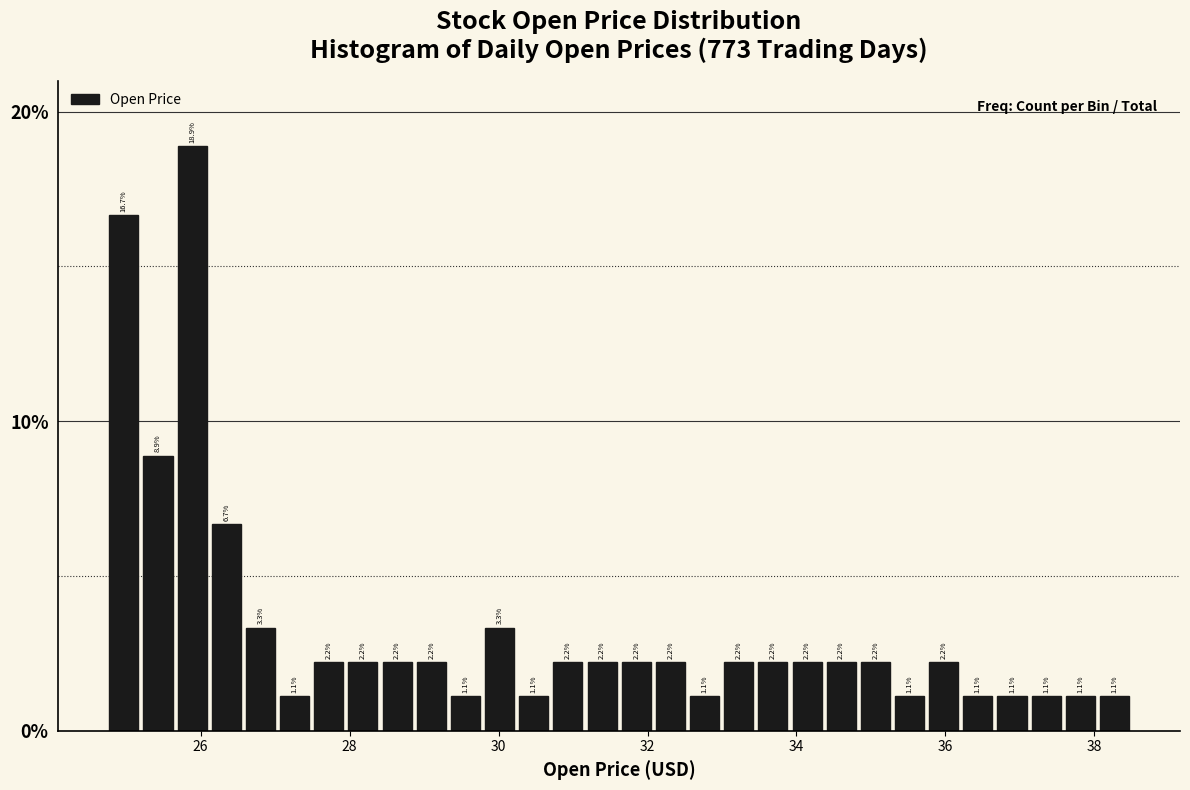

Read against the x-axis, roughly where is the centre of the tallest bar?

25.8